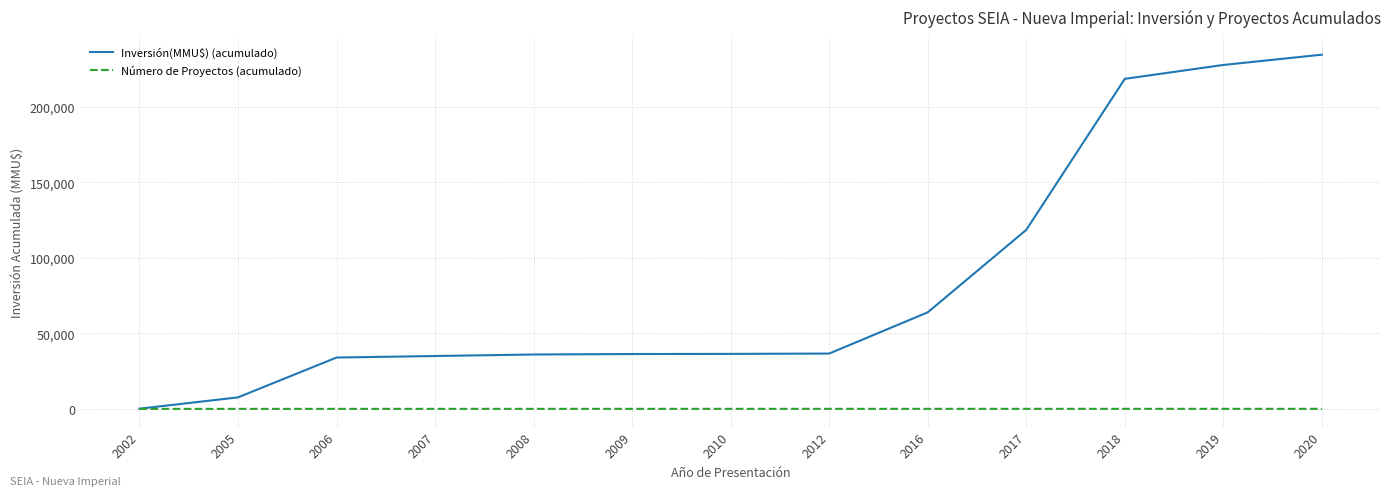

List the series in order of their peak value, highest first.

Inversión(MMU$) (acumulado), Número de Proyectos (acumulado)